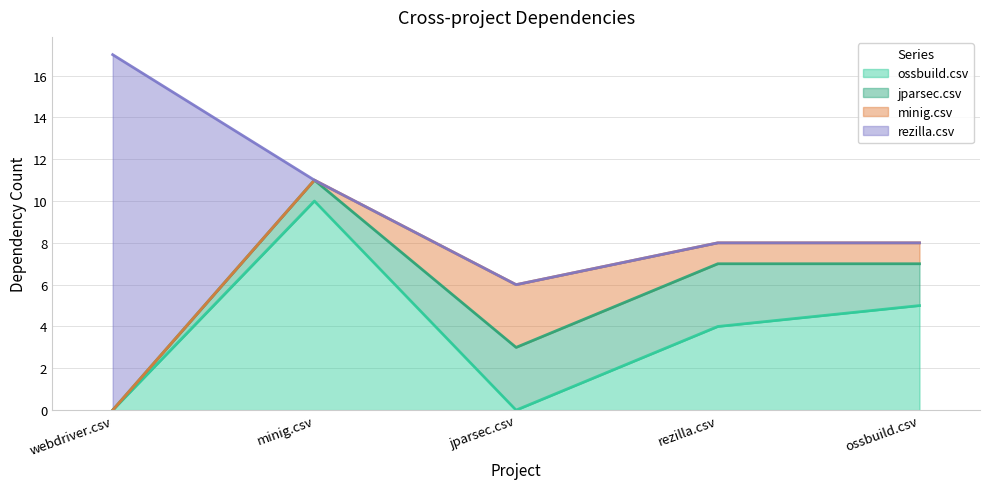

What are all the series names shown in the legend?

ossbuild.csv, jparsec.csv, minig.csv, rezilla.csv